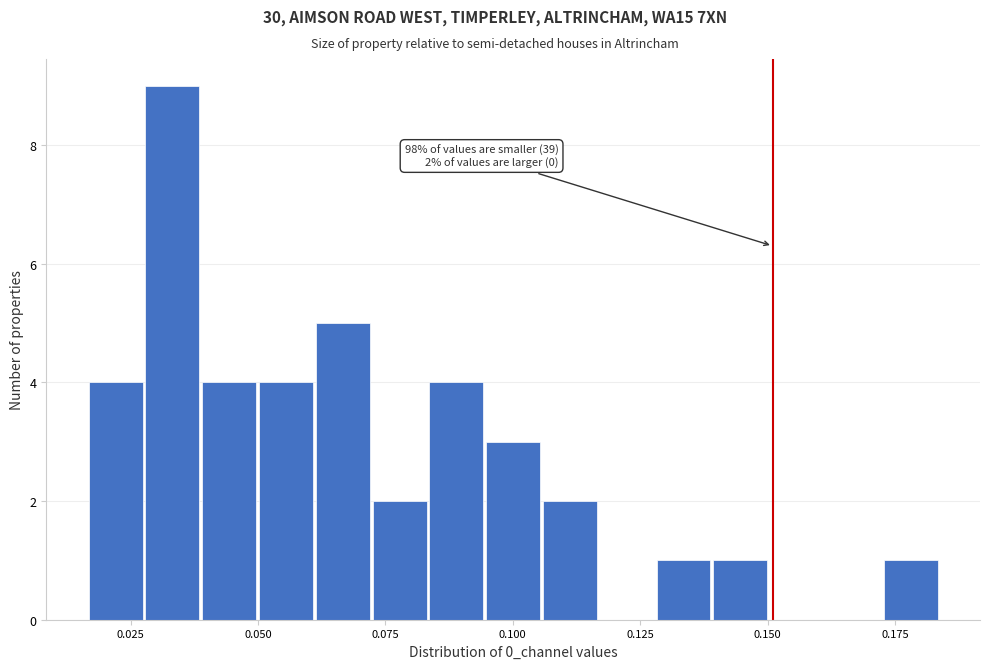

Read against the x-axis, roughly where is the centre of the tallest bar?

0.035